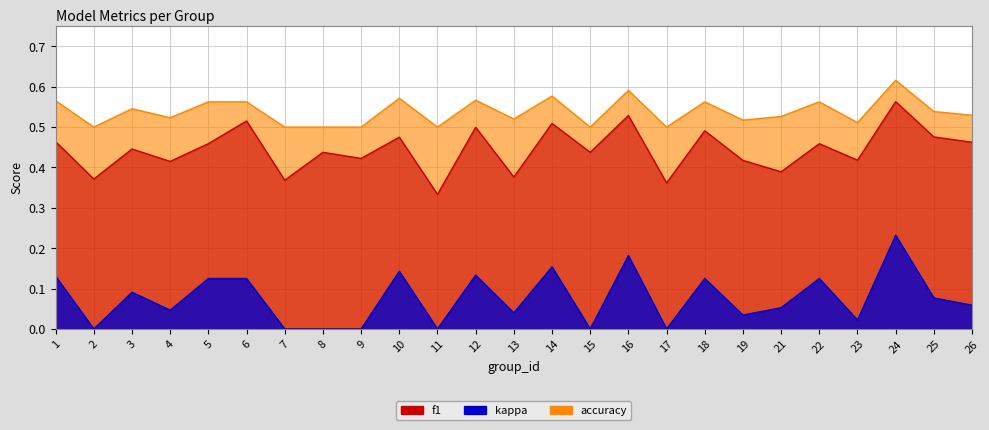

What is the total value across all series at 22?

1.1